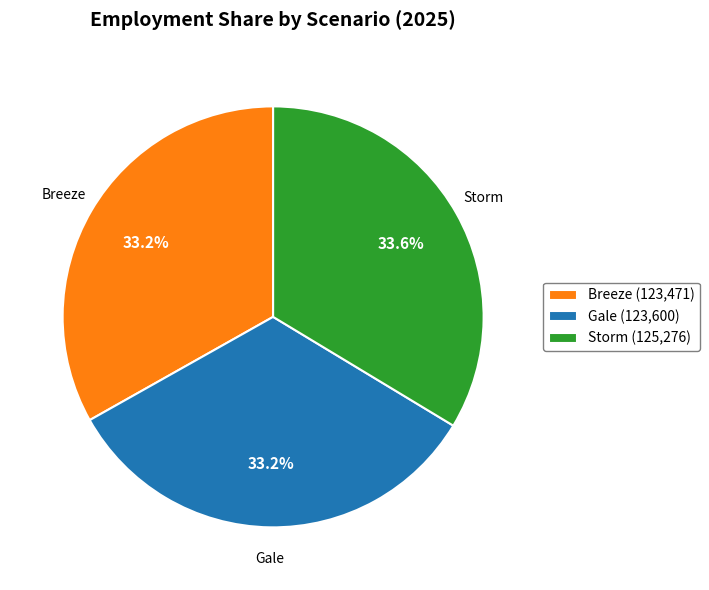

Combined, what portion of the pie is Breeze and Gale?

66.4%